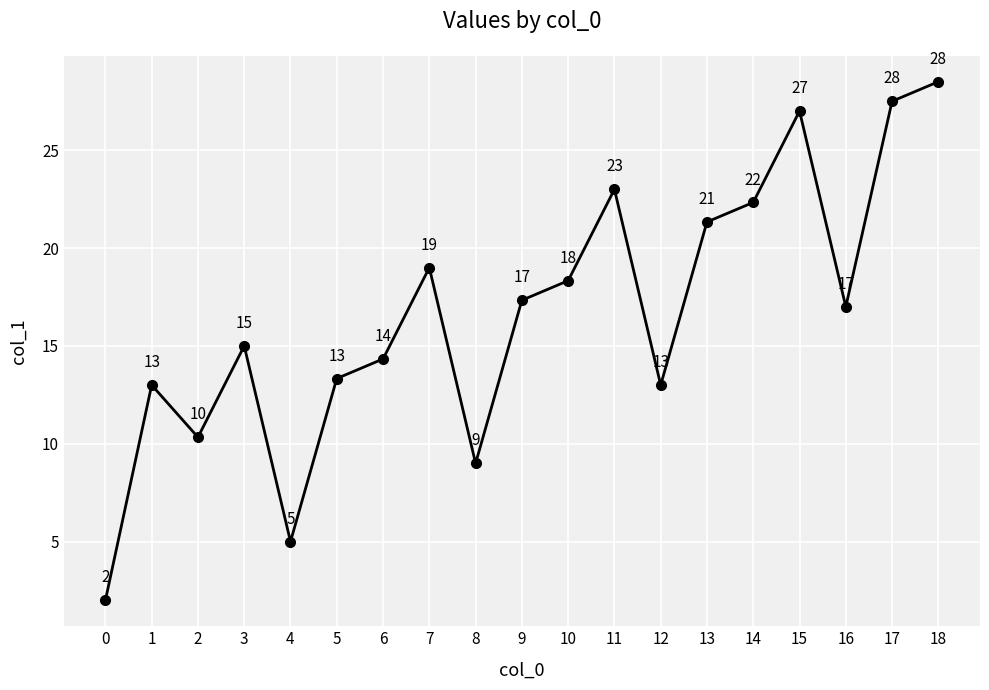

Where does the data first go above 17?

7